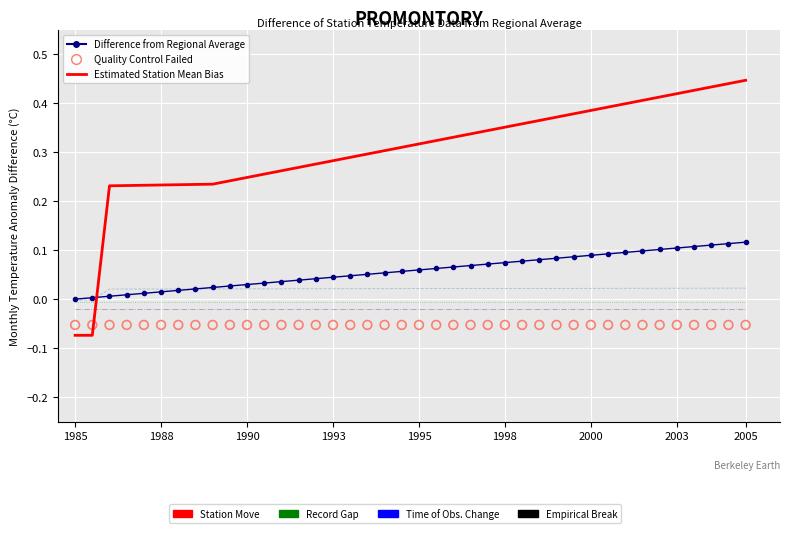

Which series has the largest total across all categories?

Estimated Station Mean Bias